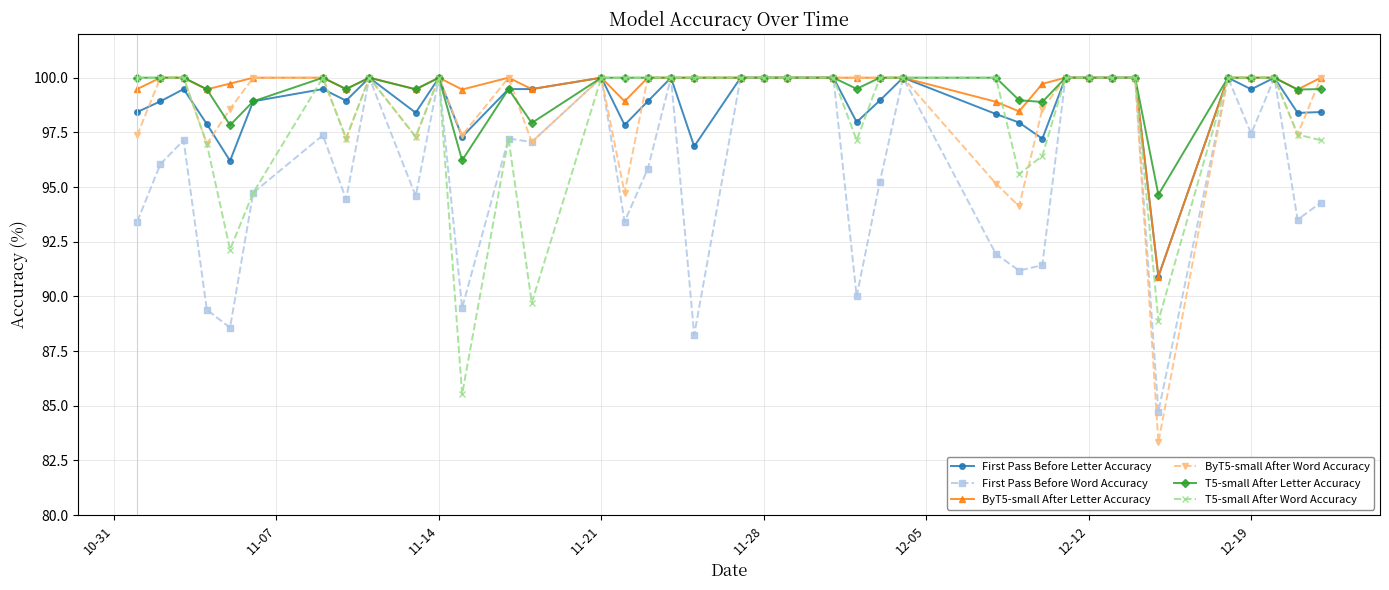

What is the smallest value displayed?

83.3